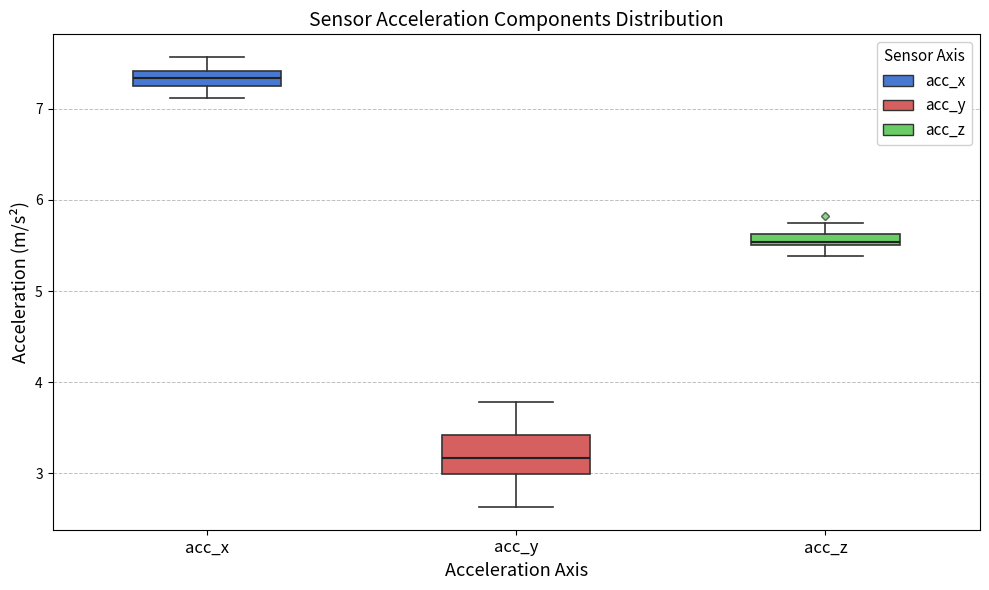

Where is the lower edge of the box for acc_y on the y-axis? The values are not printed on the chart, so give them approximately, as read against the axis.

3.0